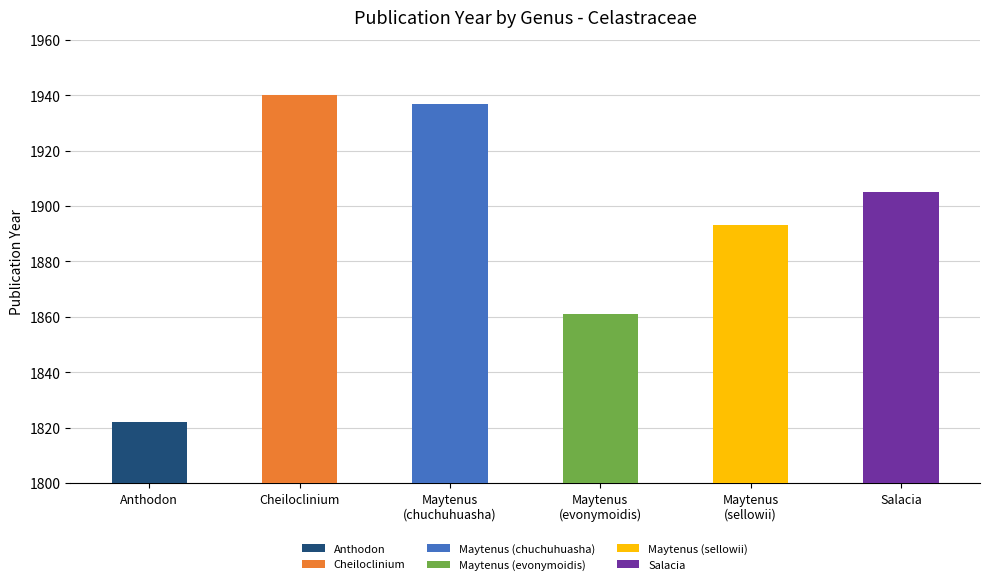

Reading right to left, list all the values displayed in this chart.

Salacia=1905	Maytenus
(sellowii)=1893	Maytenus
(evonymoidis)=1861	Maytenus
(chuchuhuasha)=1937	Cheiloclinium=1940	Anthodon=1822